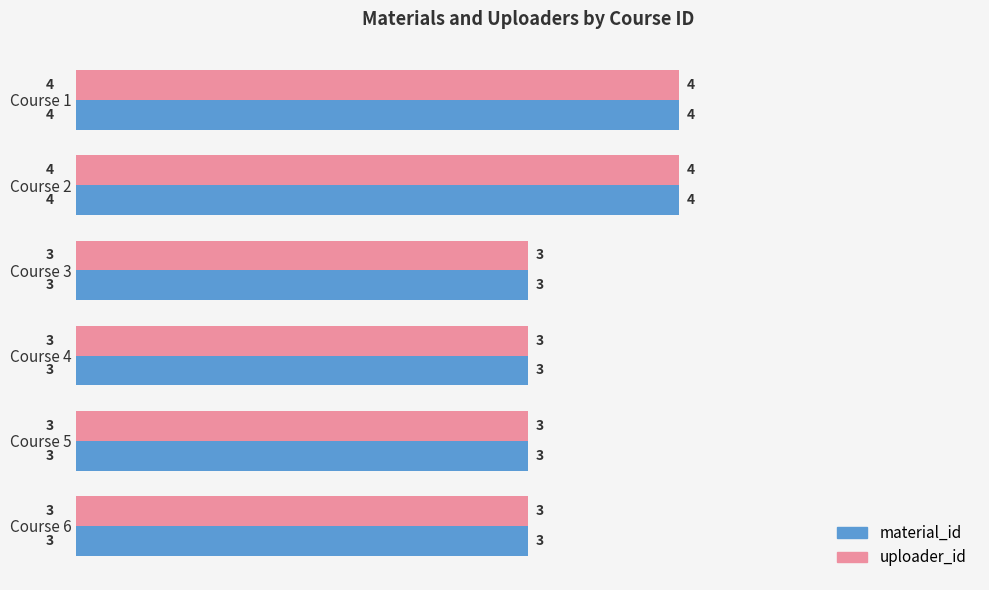

What is the average value of the material_id series?

3